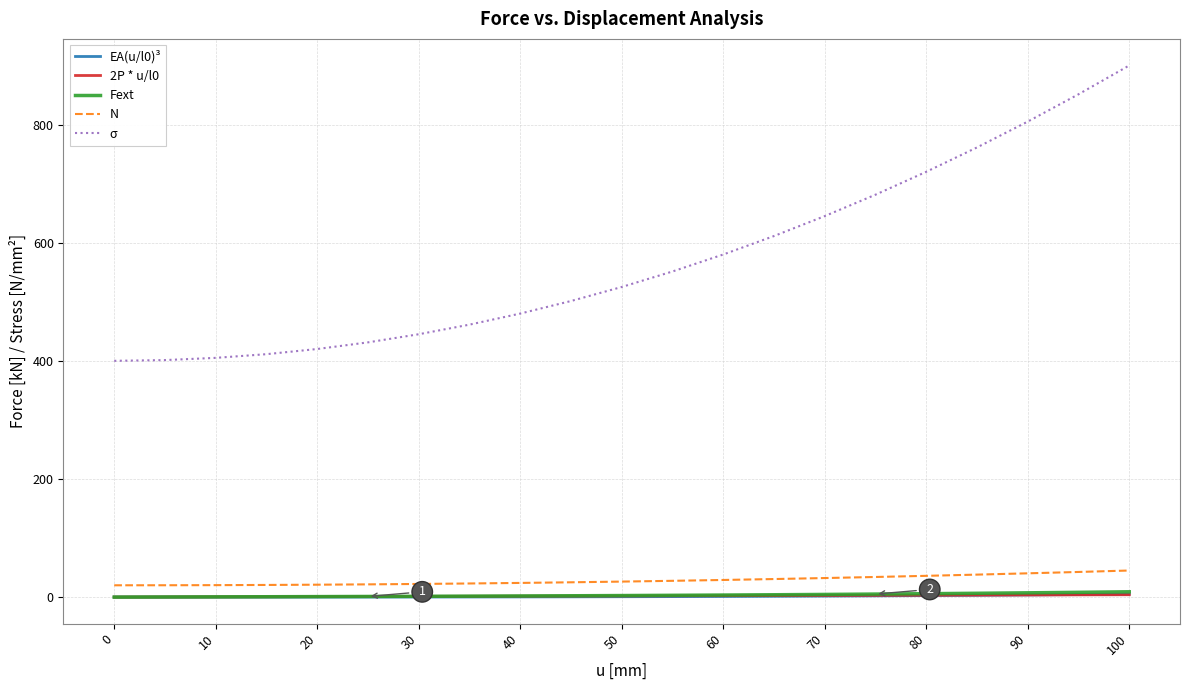

Which series has the widest spread of values?

σ